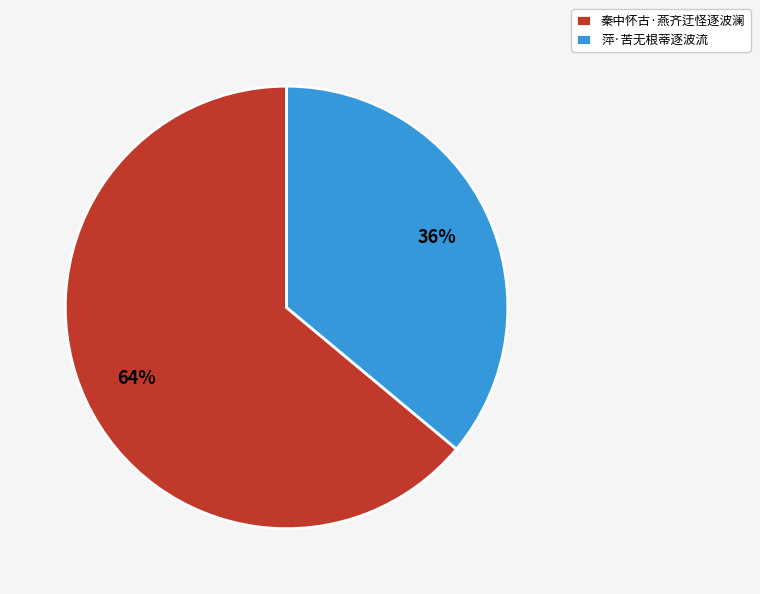

Does any single category account for the majority?

Yes